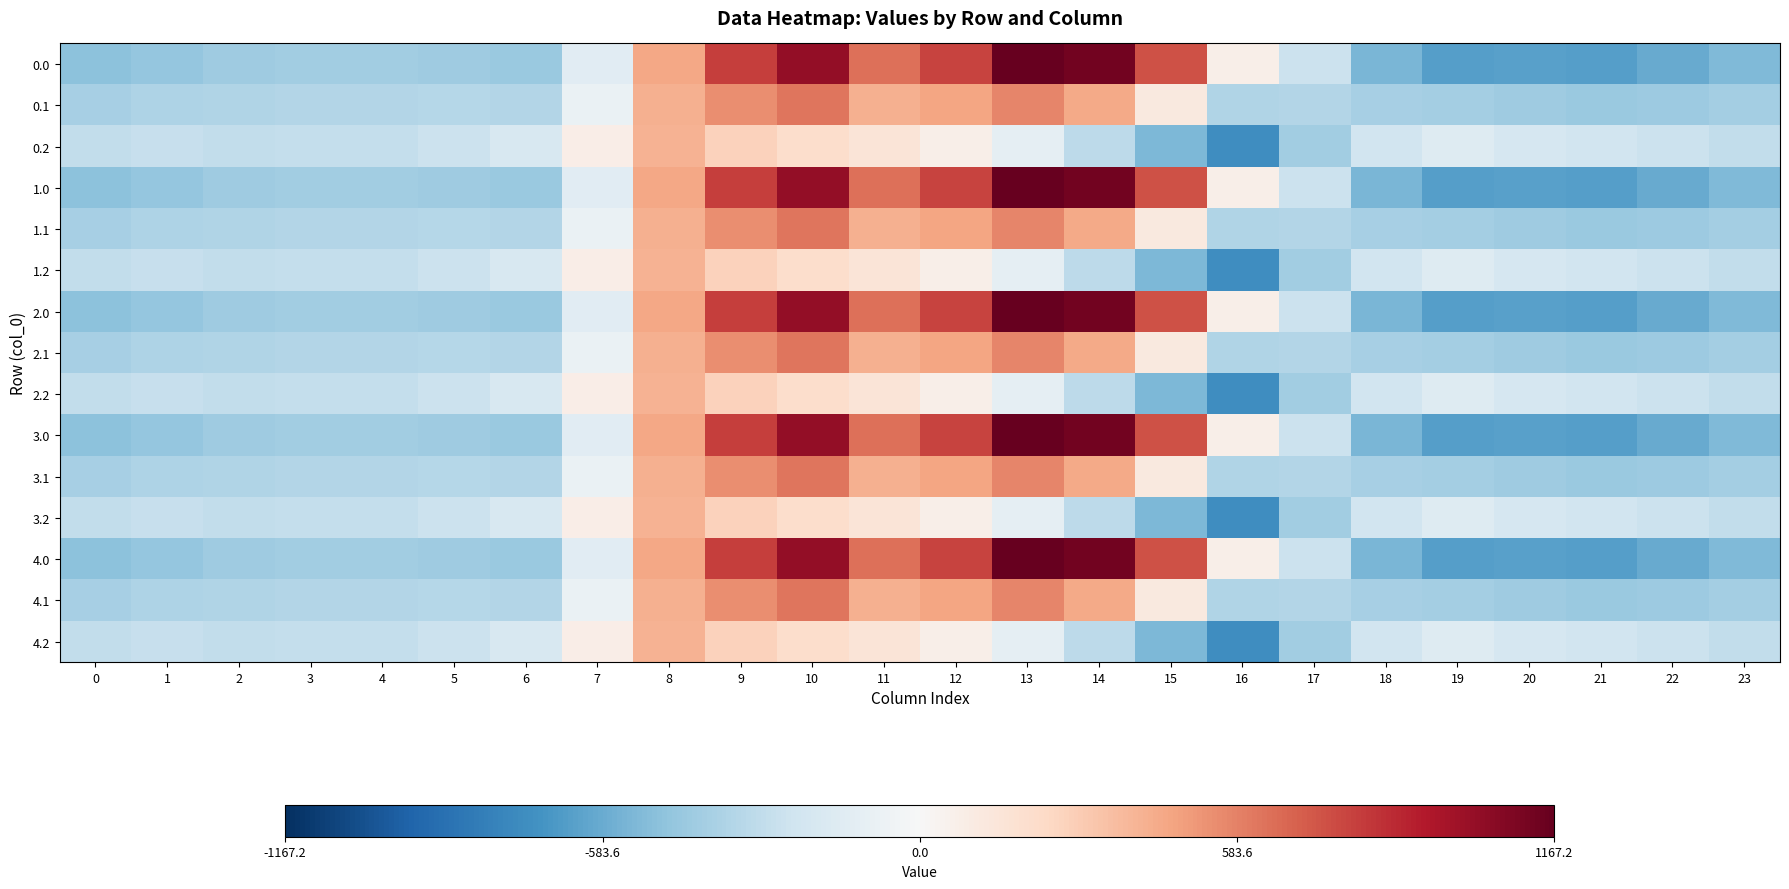

Reading left to right, list all the values displayed in this chart.

0.0: 0=-482.0	1=-449.5	2=-410.3	3=-404.4	4=-404.9	5=-410.8	6=-435.0	7=-136.4	8=454.2	9=804.0	10=1023.2	11=640.9	12=784.4	13=1167.2	14=1128.3	15=739.0	16=67.6	17=-250.3	18=-529.6	19=-644.5	20=-629.9	21=-638.4	22=-592.3	23=-511.3
0.1: 0=-384.6	1=-361.1	2=-347.9	3=-342.7	4=-339.6	5=-329.5	6=-345.2	7=-81.6	8=412.6	9=542.1	10=628.1	11=415.4	12=456.1	13=574.0	14=438.6	15=111.1	16=-353.7	17=-340.1	18=-388.5	19=-399.7	20=-414.5	21=-432.4	22=-419.9	23=-399.4
0.2: 0=-287.1	1=-272.7	2=-285.5	3=-281.0	4=-274.4	5=-248.1	6=-187.1	7=77.9	8=407.2	9=271.1	10=202.5	11=149.1	12=65.2	13=-104.4	14=-301.9	15=-522.2	16=-721.2	17=-409.5	18=-223.1	19=-151.1	20=-199.2	21=-226.4	22=-247.4	23=-287.5
1.0: 0=-482.0	1=-449.5	2=-410.3	3=-404.4	4=-404.9	5=-410.8	6=-435.0	7=-136.4	8=454.2	9=804.0	10=1023.2	11=640.9	12=784.4	13=1167.2	14=1128.3	15=739.0	16=67.6	17=-250.3	18=-529.6	19=-644.5	20=-629.9	21=-638.4	22=-592.3	23=-511.3
1.1: 0=-384.6	1=-361.1	2=-347.9	3=-342.7	4=-339.6	5=-329.5	6=-345.2	7=-81.6	8=412.6	9=542.1	10=628.1	11=415.4	12=456.1	13=574.0	14=438.6	15=111.1	16=-353.7	17=-340.1	18=-388.5	19=-399.7	20=-414.5	21=-432.4	22=-419.9	23=-399.4
1.2: 0=-287.1	1=-272.7	2=-285.5	3=-281.0	4=-274.4	5=-248.1	6=-187.1	7=77.9	8=407.2	9=271.1	10=202.5	11=149.1	12=65.2	13=-104.4	14=-301.9	15=-522.2	16=-721.2	17=-409.5	18=-223.1	19=-151.1	20=-199.2	21=-226.4	22=-247.4	23=-287.5
2.0: 0=-482.0	1=-449.5	2=-410.3	3=-404.4	4=-404.9	5=-410.8	6=-435.0	7=-136.4	8=454.2	9=804.0	10=1023.2	11=640.9	12=784.4	13=1167.2	14=1128.3	15=739.0	16=67.6	17=-250.3	18=-529.6	19=-644.5	20=-629.9	21=-638.4	22=-592.3	23=-511.3
2.1: 0=-384.6	1=-361.1	2=-347.9	3=-342.7	4=-339.6	5=-329.5	6=-345.2	7=-81.6	8=412.6	9=542.1	10=628.1	11=415.4	12=456.1	13=574.0	14=438.6	15=111.1	16=-353.7	17=-340.1	18=-388.5	19=-399.7	20=-414.5	21=-432.4	22=-419.9	23=-399.4
2.2: 0=-287.1	1=-272.7	2=-285.5	3=-281.0	4=-274.4	5=-248.1	6=-187.1	7=77.9	8=407.2	9=271.1	10=202.5	11=149.1	12=65.2	13=-104.4	14=-301.9	15=-522.2	16=-721.2	17=-409.5	18=-223.1	19=-151.1	20=-199.2	21=-226.4	22=-247.4	23=-287.5
3.0: 0=-482.0	1=-449.5	2=-410.3	3=-404.4	4=-404.9	5=-410.8	6=-435.0	7=-136.4	8=454.2	9=804.0	10=1023.2	11=640.9	12=784.4	13=1167.2	14=1128.3	15=739.0	16=67.6	17=-250.3	18=-529.6	19=-644.5	20=-629.9	21=-638.4	22=-592.3	23=-511.3
3.1: 0=-384.6	1=-361.1	2=-347.9	3=-342.7	4=-339.6	5=-329.5	6=-345.2	7=-81.6	8=412.6	9=542.1	10=628.1	11=415.4	12=456.1	13=574.0	14=438.6	15=111.1	16=-353.7	17=-340.1	18=-388.5	19=-399.7	20=-414.5	21=-432.4	22=-419.9	23=-399.4
3.2: 0=-287.1	1=-272.7	2=-285.5	3=-281.0	4=-274.4	5=-248.1	6=-187.1	7=77.9	8=407.2	9=271.1	10=202.5	11=149.1	12=65.2	13=-104.4	14=-301.9	15=-522.2	16=-721.2	17=-409.5	18=-223.1	19=-151.1	20=-199.2	21=-226.4	22=-247.4	23=-287.5
4.0: 0=-482.0	1=-449.5	2=-410.3	3=-404.4	4=-404.9	5=-410.8	6=-435.0	7=-136.4	8=454.2	9=804.0	10=1023.2	11=640.9	12=784.4	13=1167.2	14=1128.3	15=739.0	16=67.6	17=-250.3	18=-529.6	19=-644.5	20=-629.9	21=-638.4	22=-592.3	23=-511.3
4.1: 0=-384.6	1=-361.1	2=-347.9	3=-342.7	4=-339.6	5=-329.5	6=-345.2	7=-81.6	8=412.6	9=542.1	10=628.1	11=415.4	12=456.1	13=574.0	14=438.6	15=111.1	16=-353.7	17=-340.1	18=-388.5	19=-399.7	20=-414.5	21=-432.4	22=-419.9	23=-399.4
4.2: 0=-287.1	1=-272.7	2=-285.5	3=-281.0	4=-274.4	5=-248.1	6=-187.1	7=77.9	8=407.2	9=271.1	10=202.5	11=149.1	12=65.2	13=-104.4	14=-301.9	15=-522.2	16=-721.2	17=-409.5	18=-223.1	19=-151.1	20=-199.2	21=-226.4	22=-247.4	23=-287.5